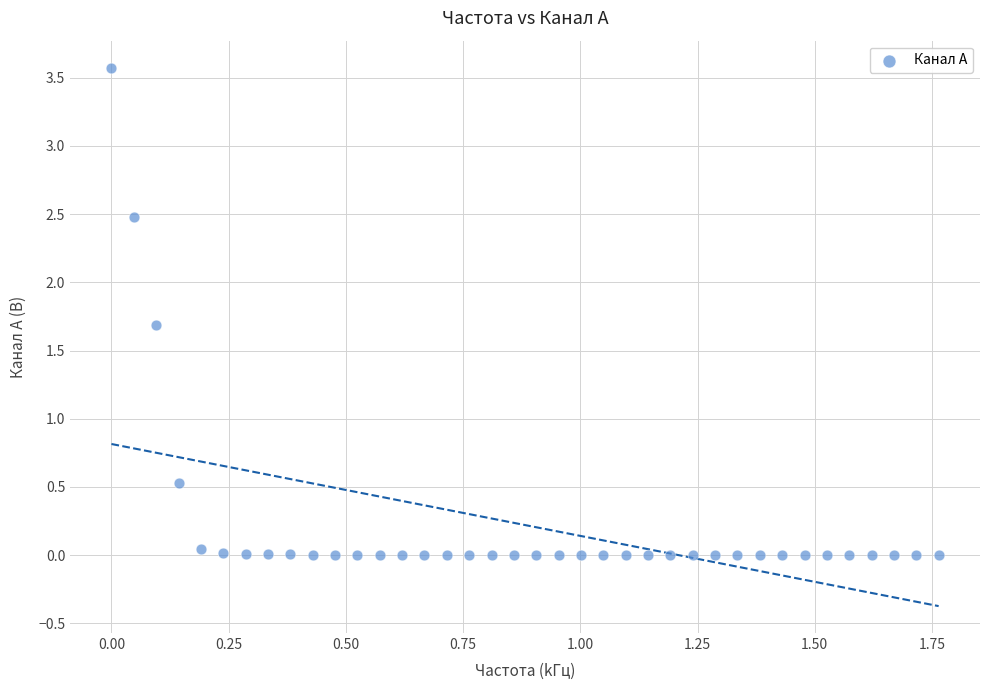

What Y value in the scatter plot is closest to 1?

0.5